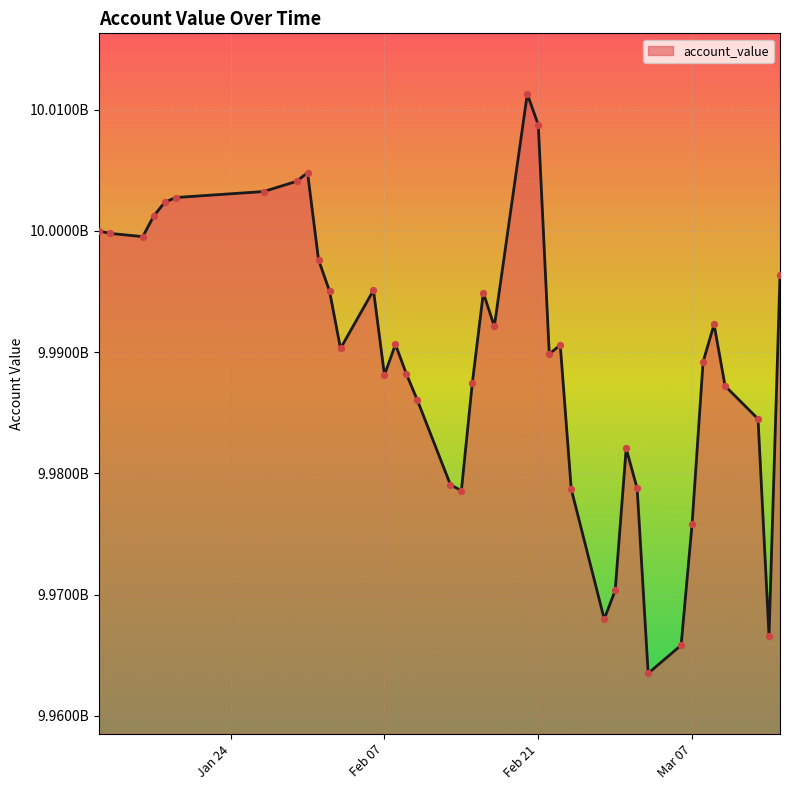

Does the chart have visible grid lines?

Yes